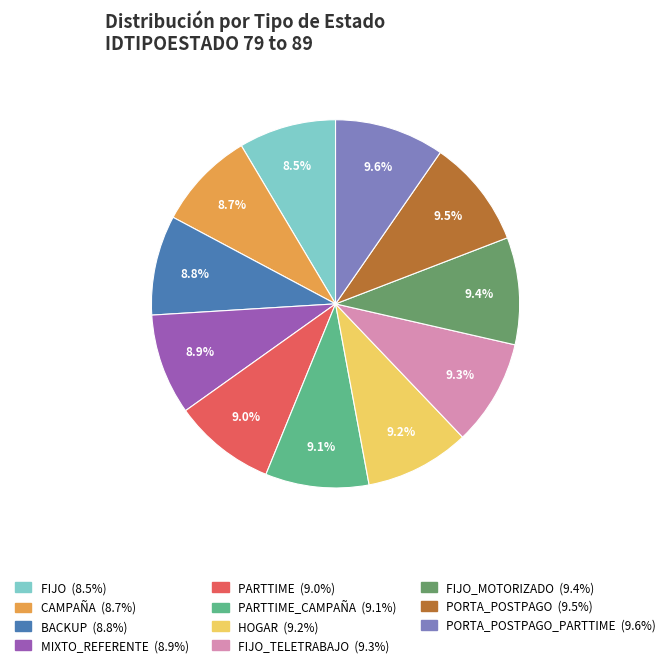

Is there a majority slice in this chart?

No